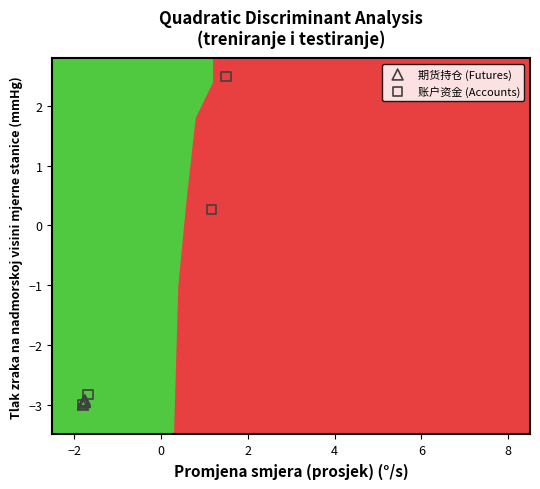

Which series contains the highest Y value?

账户资金 (Accounts)